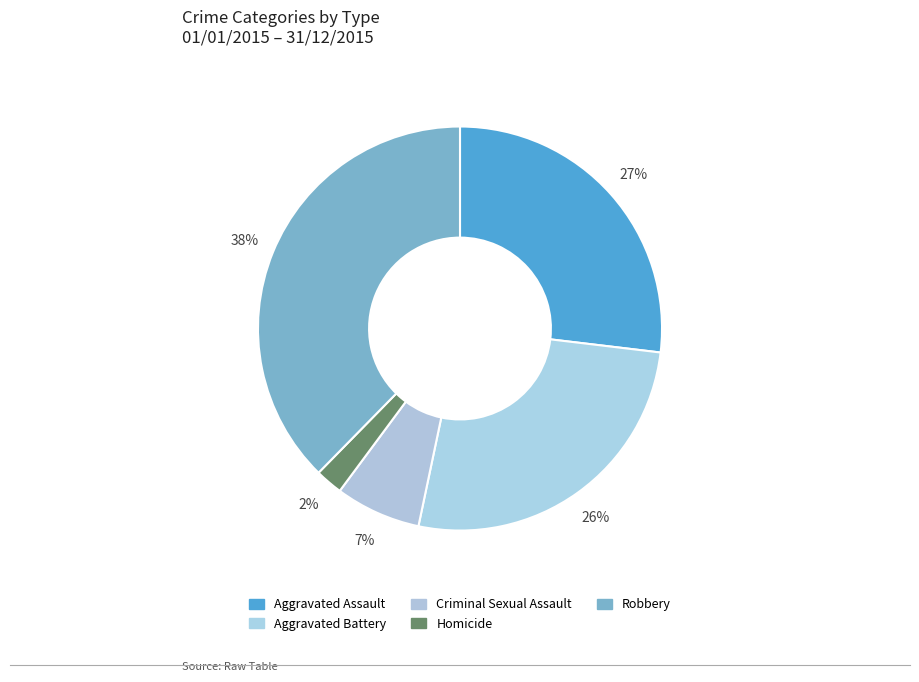

How many segments does this pie chart have?

5